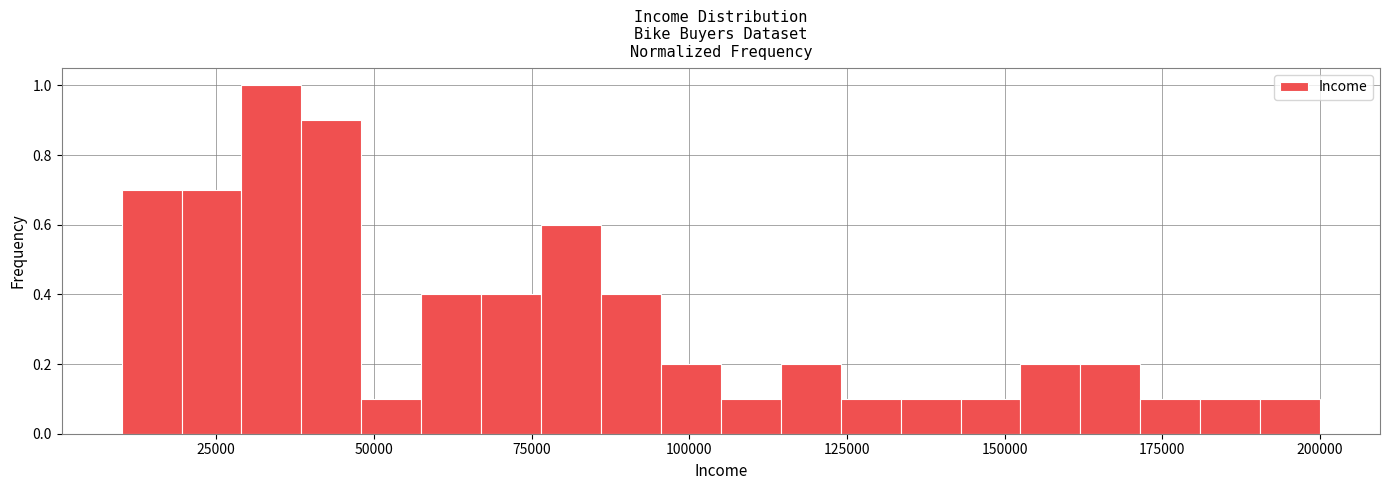

Around what value on the x-axis is the tallest bar? Give the approximate position of its centre, as read against the axis.

35000